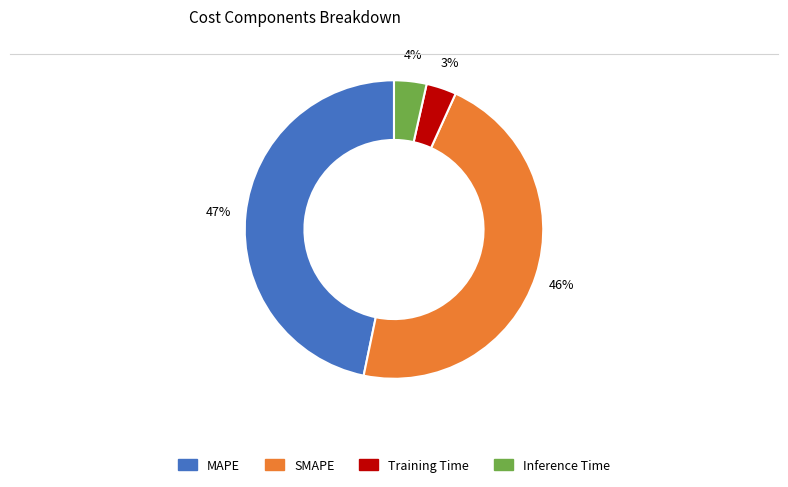

How many slices are in this pie chart?

4